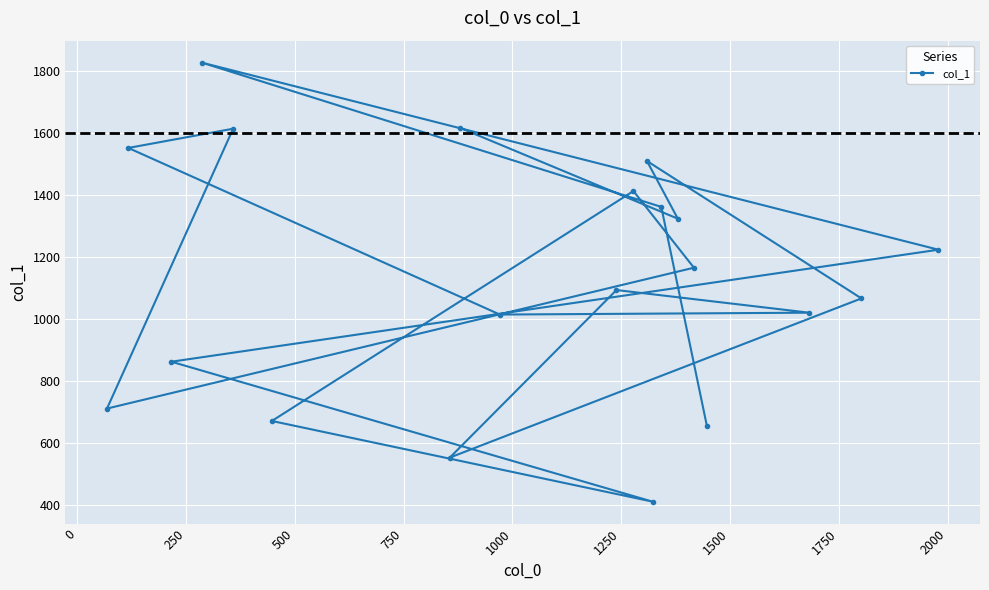

What is the value of the 14th point from the left?

1361